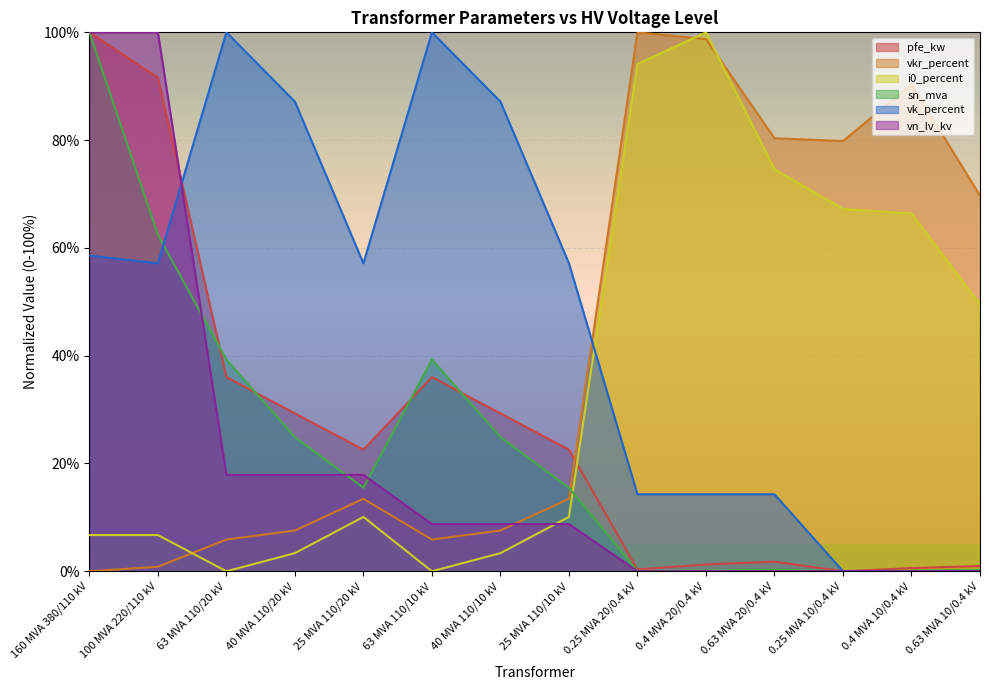

At which label does sn_mva first exceed 15?

160 MVA 380/110 kV